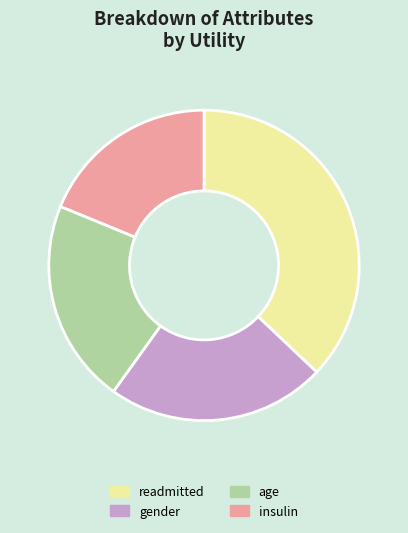

Which slice is the smallest?

insulin